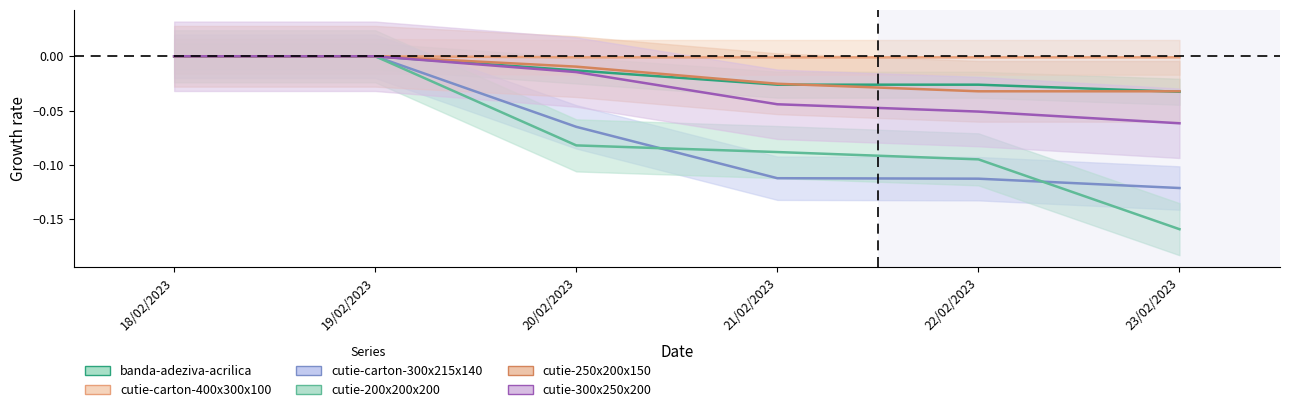

What are all the series names shown in the legend?

banda-adeziva-acrilica, cutie-carton-400x300x100, cutie-carton-300x215x140, cutie-200x200x200, cutie-250x200x150, cutie-300x250x200